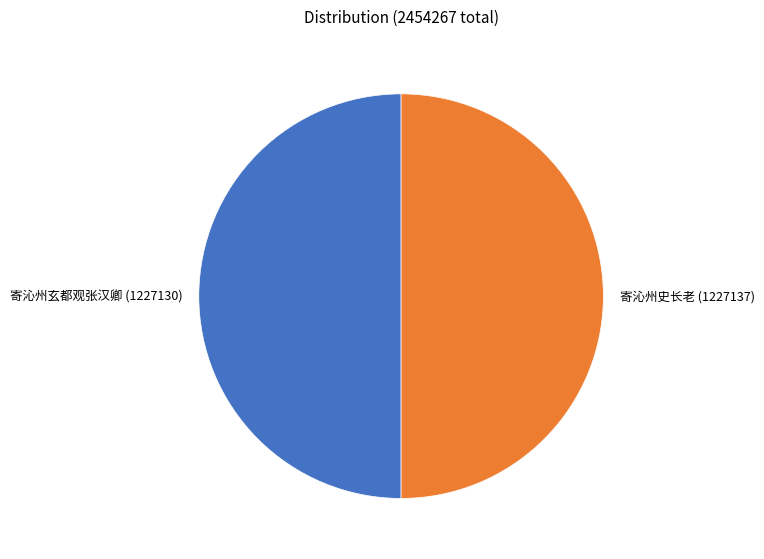

Is it true that 寄沁州史长老 is 59% of the pie?

False